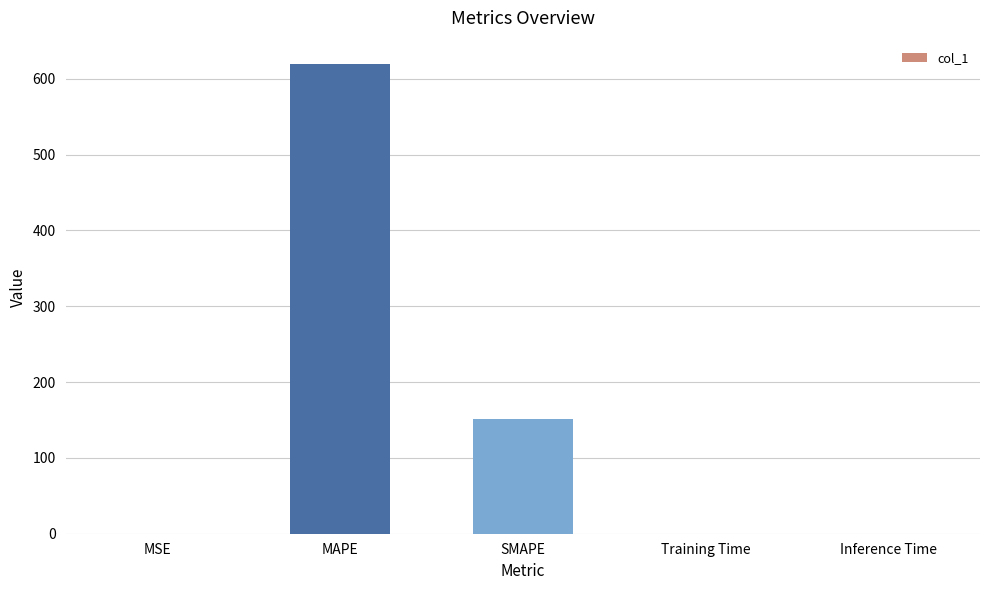

At which category does the chart reach its peak across all series?

MAPE